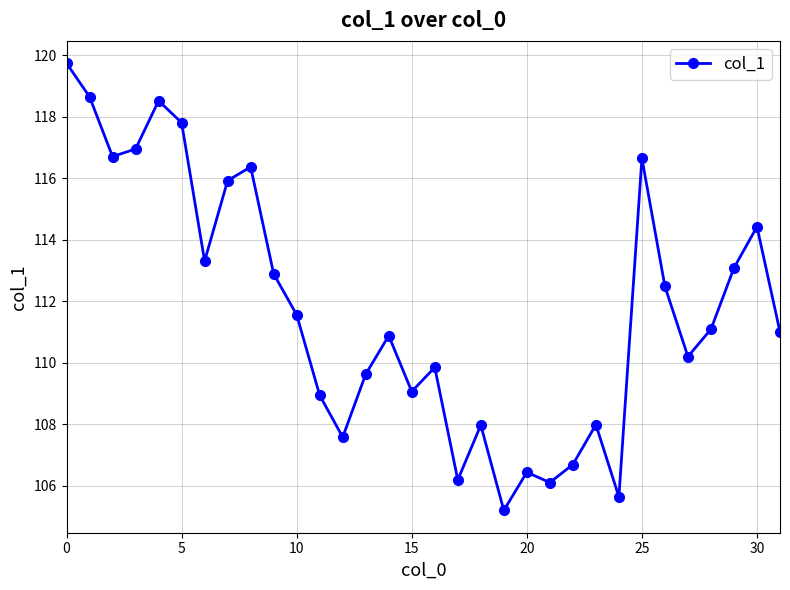

What is the sum of all values?

3575.5